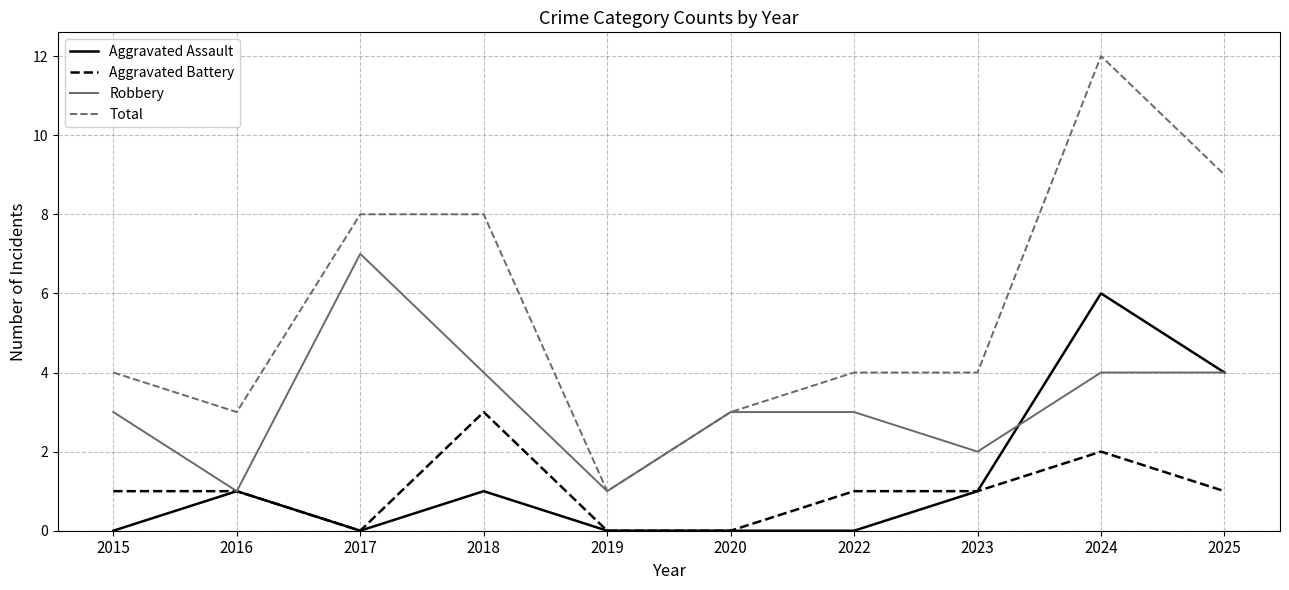

The Total series shows 8 at 2017. True or false?

True